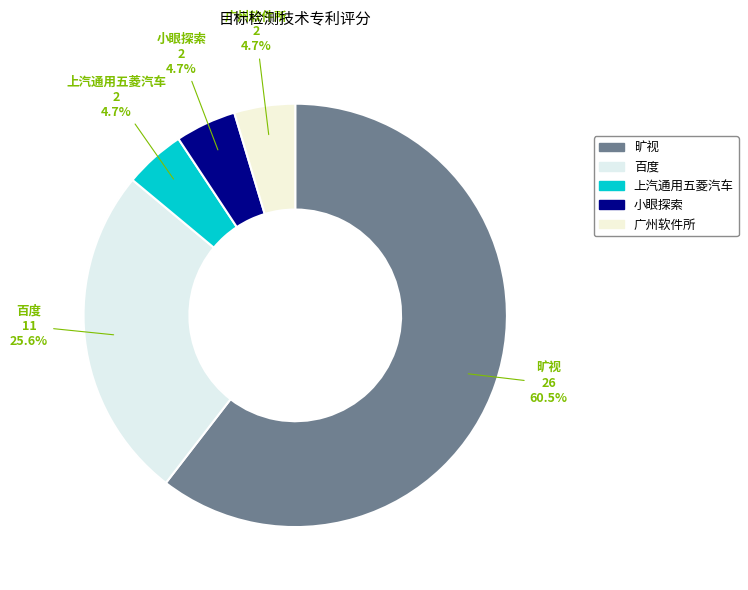

True or false: 小眼探索 accounts for 5% of the total.

True